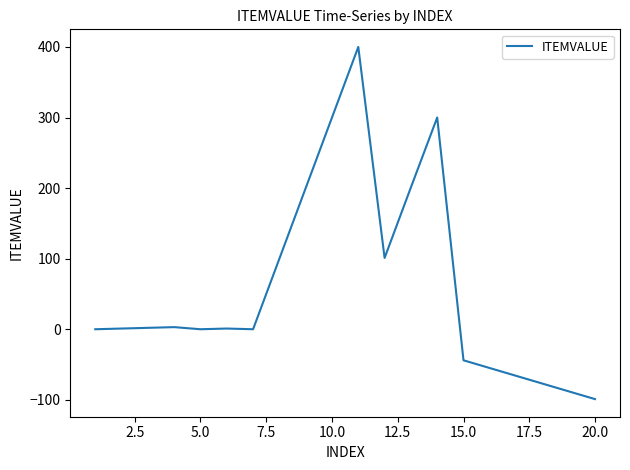

What is the minimum value shown in the chart?

-99